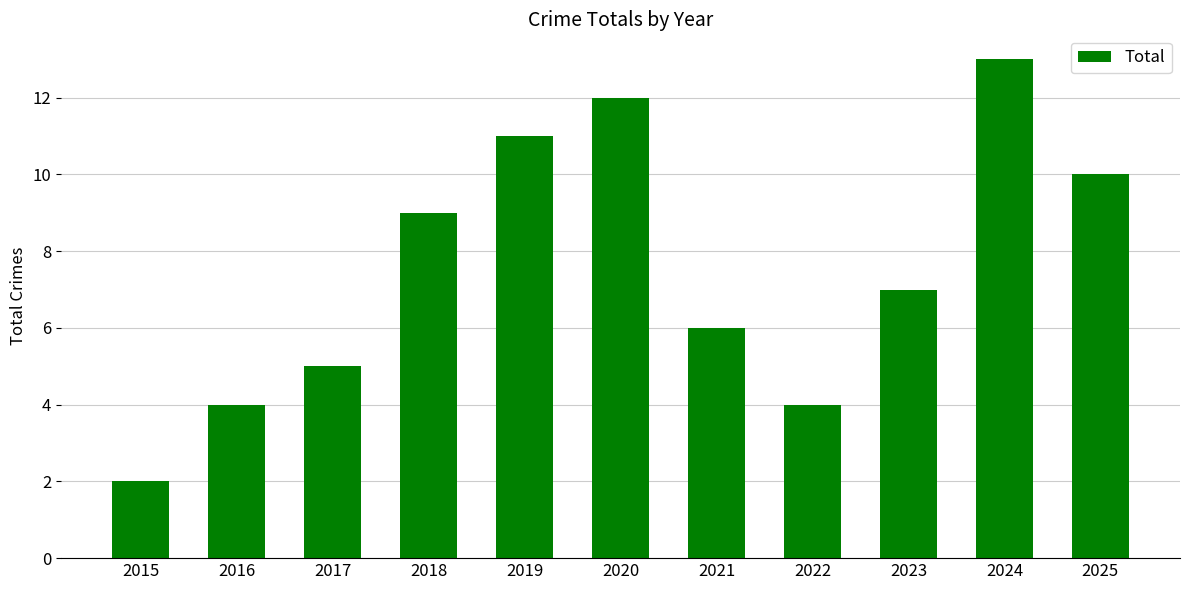

Which label corresponds to the smallest value in the chart?

2015